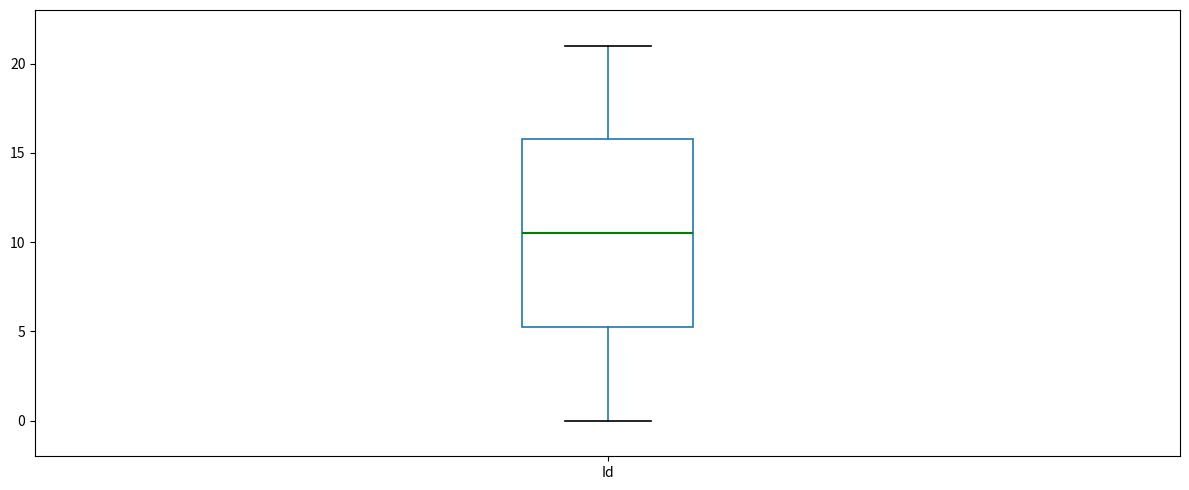

Transcribe this box plot: give where the median line is, the range the box spans, and where the two whiskers end, as read against the y-axis. The values are not printed on the chart, so give them approximately, as read against the axis.

median 10.5, box 5.5 to 16.0, whiskers 0.0 to 21.0